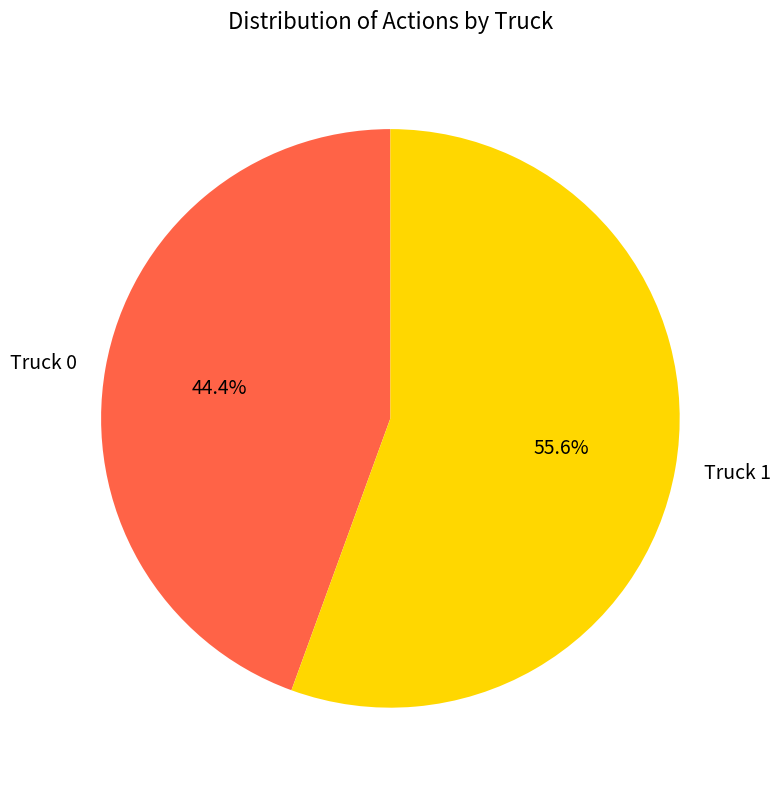

What portion of the pie excludes Truck 1?

44.4%